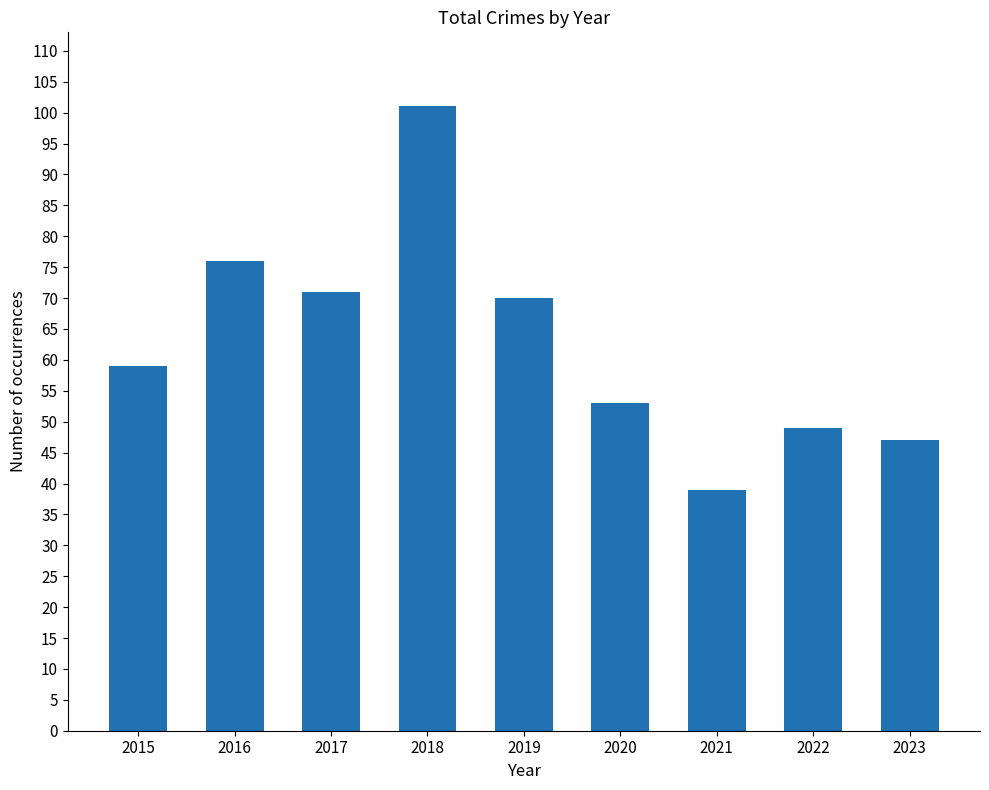

What is the value of the 3rd bar from the left?

71